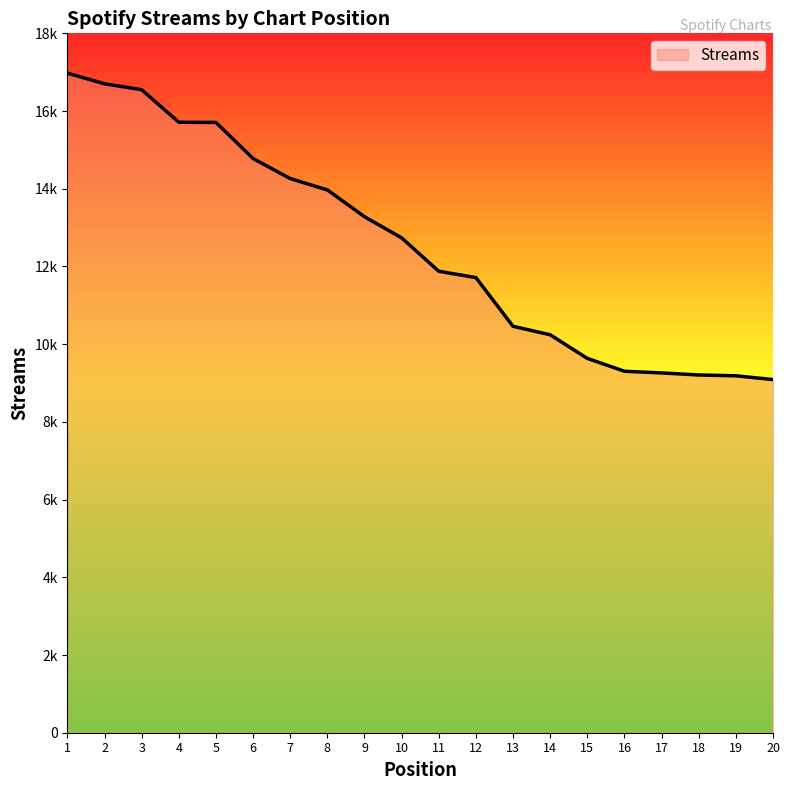

Reading left to right, extract all data points from this chart.

16976	16702	16549	15712	15707	14778	14262	13970	13280	12736	11877	11713	10460	10242	9634	9303	9260	9207	9186	9089